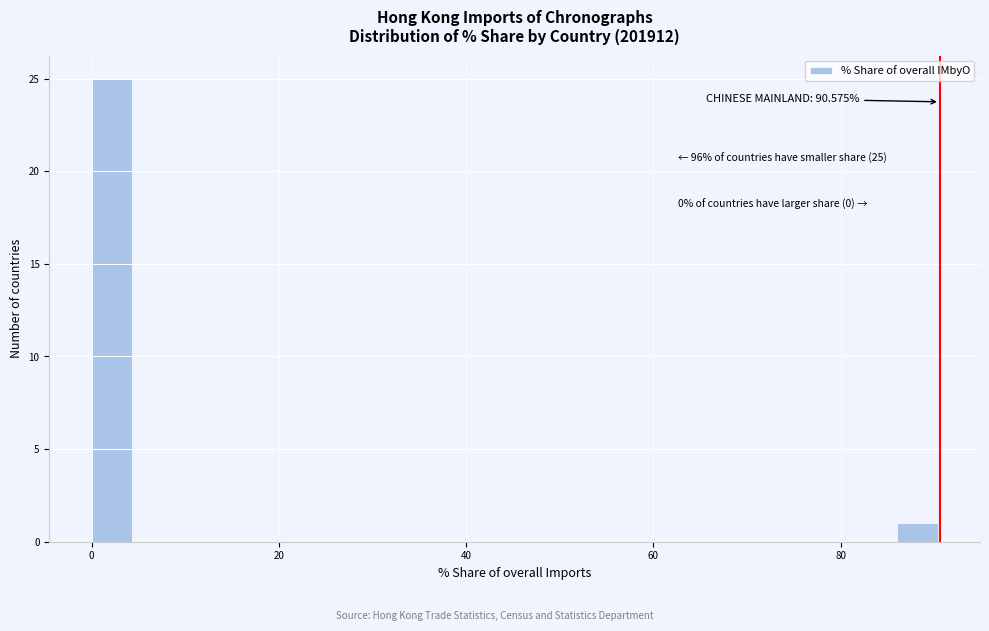

Around what value on the x-axis is the tallest bar? Give the approximate position of its centre, as read against the axis.

2